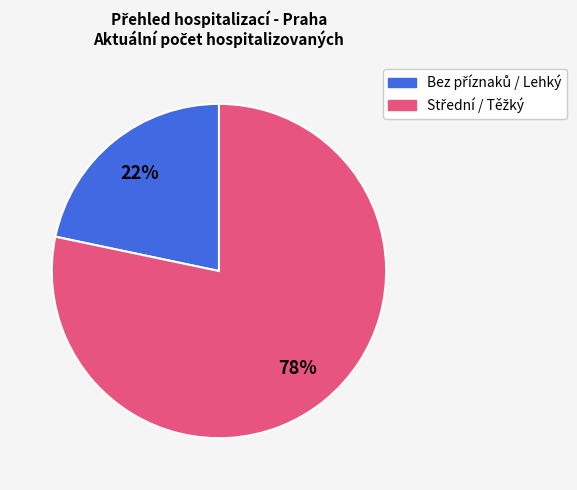

Is there a majority slice in this chart?

Yes